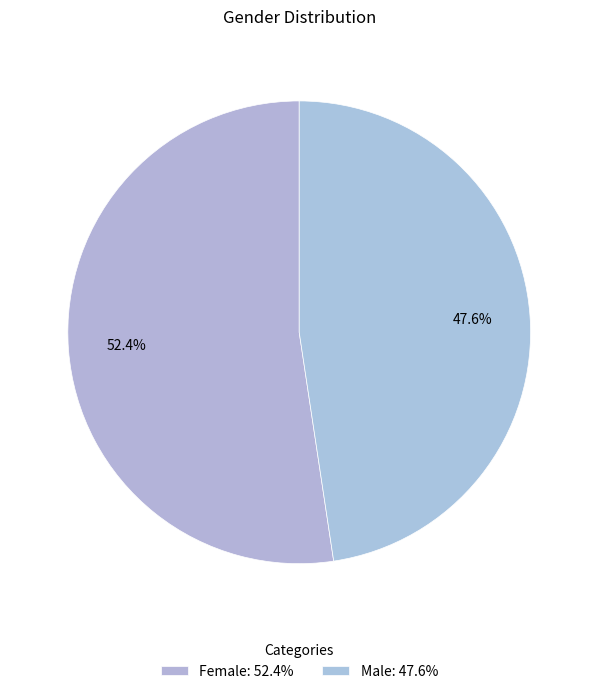

How many segments does this pie chart have?

2